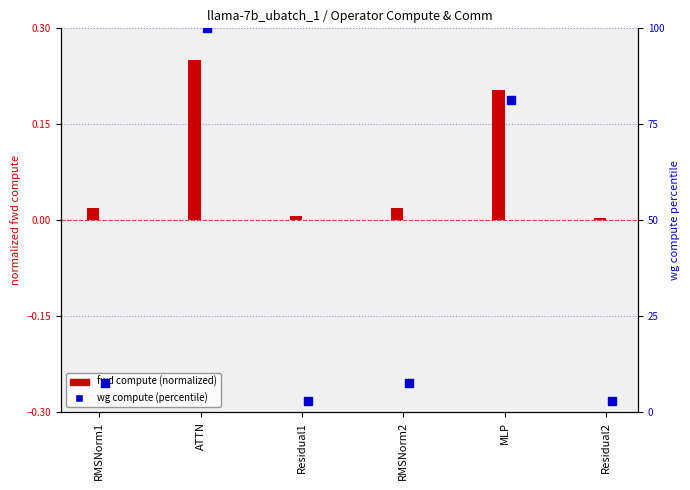

What is the total value across all series at RMSNorm1?

7.7